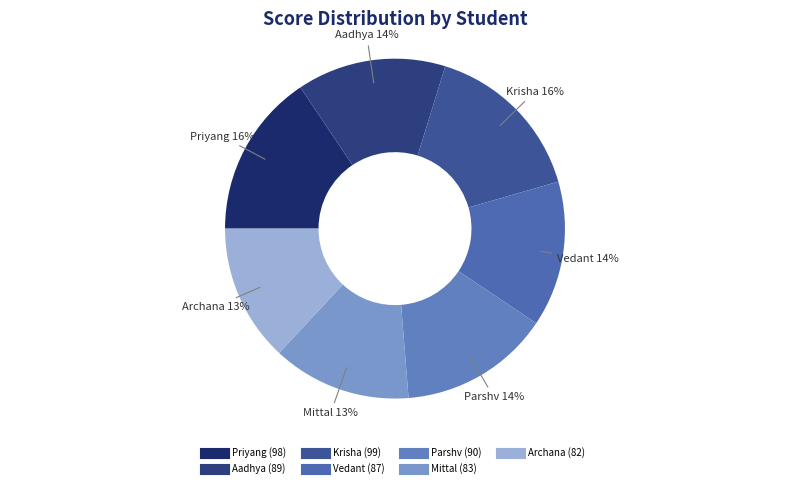

Does Mittal account for over 50% of the chart?

No